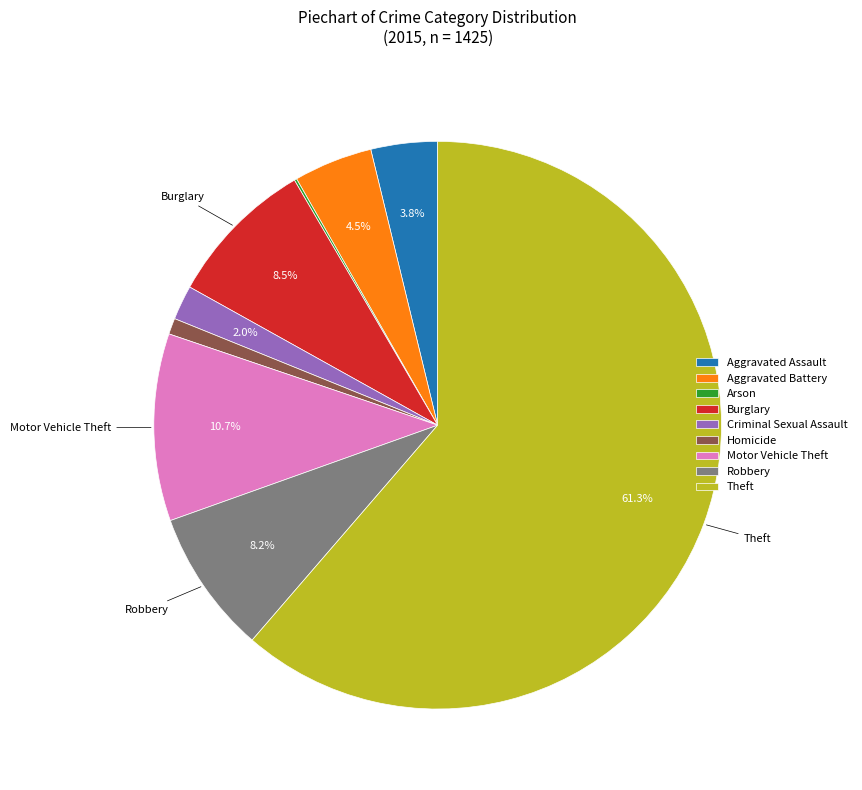

To the nearest percent, what percentage of the pie is Homicide?

1%